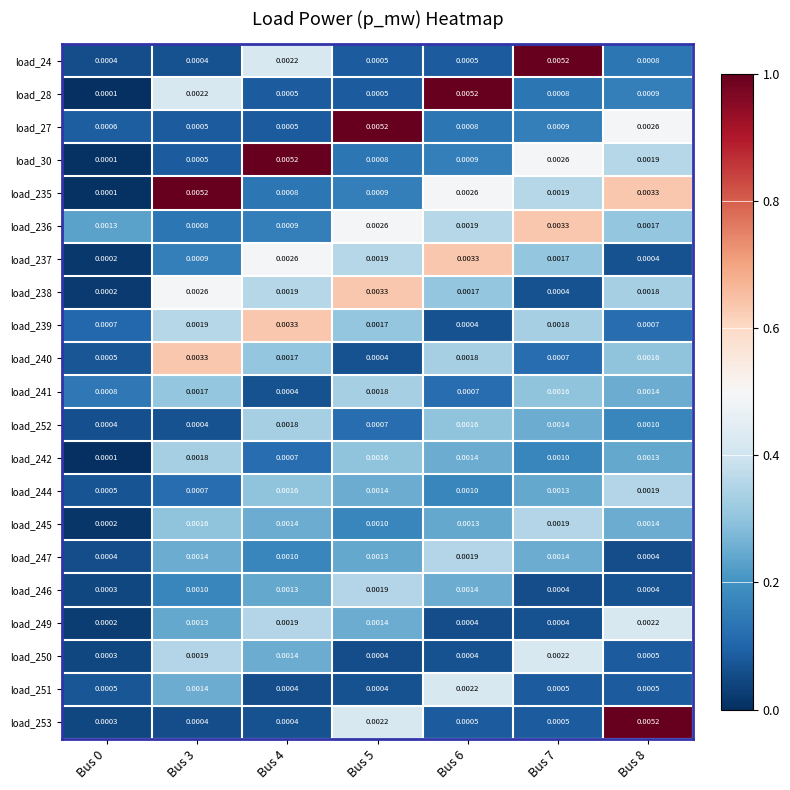

How many distinct data groups are displayed?

21